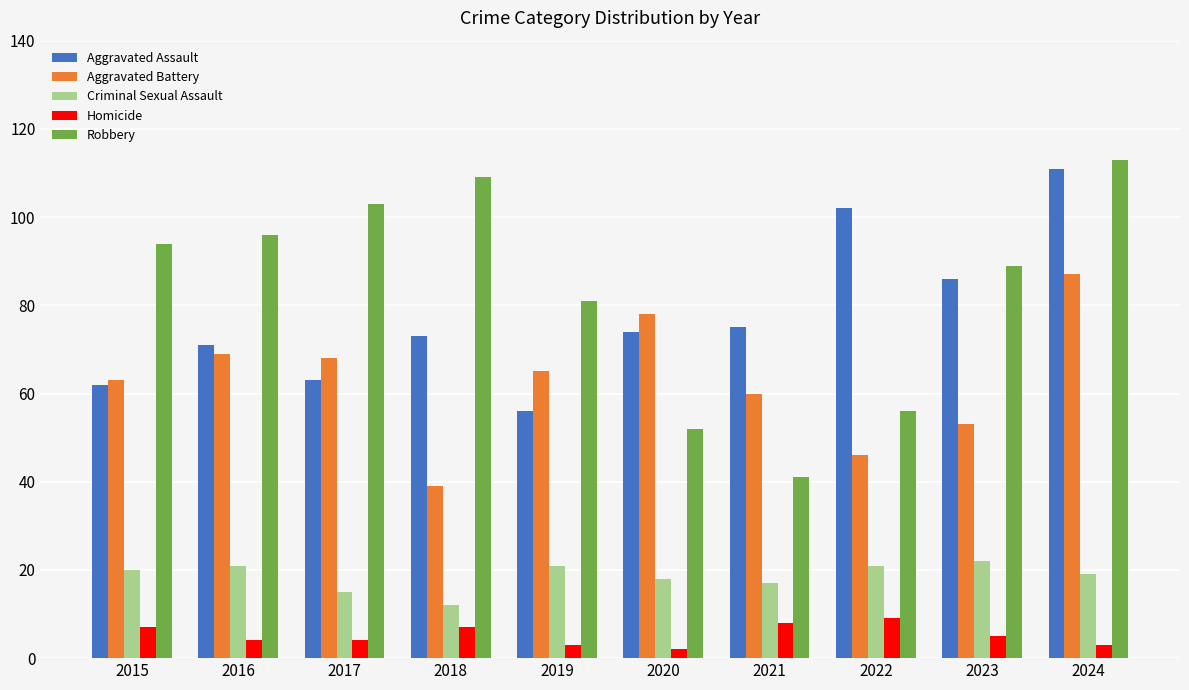

Reading left to right, list all the values displayed in this chart.

Aggravated Assault: 62	71	63	73	56	74	75	102	86	111
Aggravated Battery: 63	69	68	39	65	78	60	46	53	87
Criminal Sexual Assault: 20	21	15	12	21	18	17	21	22	19
Homicide: 7	4	4	7	3	2	8	9	5	3
Robbery: 94	96	103	109	81	52	41	56	89	113